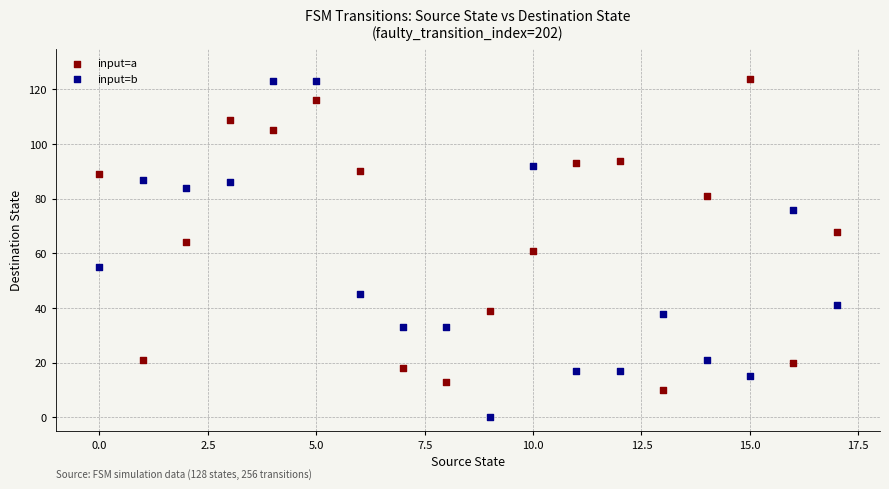

Across all data points, what is the range of Y values (max minus min)?

124